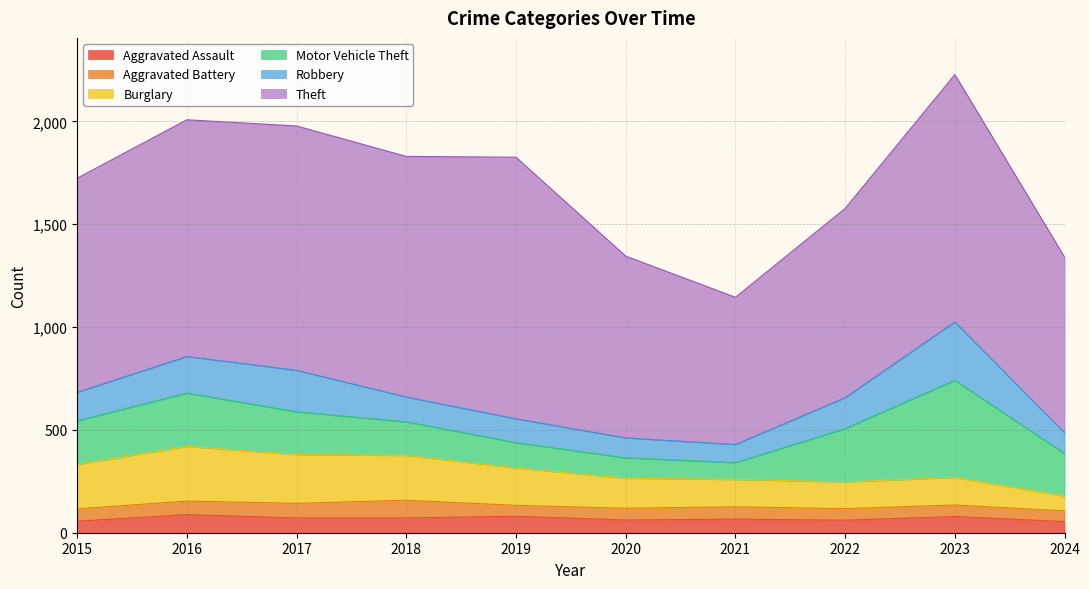

Reading left to right, extract all data points from this chart.

Aggravated Assault: 56	88	72	72	80	62	66	61	79	54
Aggravated Battery: 60	66	71	86	53	57	60	56	56	52
Burglary: 216	266	237	218	182	146	133	130	134	73
Motor Vehicle Theft: 212	259	208	163	123	99	82	259	472	206
Robbery: 139	178	202	121	116	97	88	151	284	101
Theft: 1041	1151	1188	1170	1272	884	716	920	1203	854